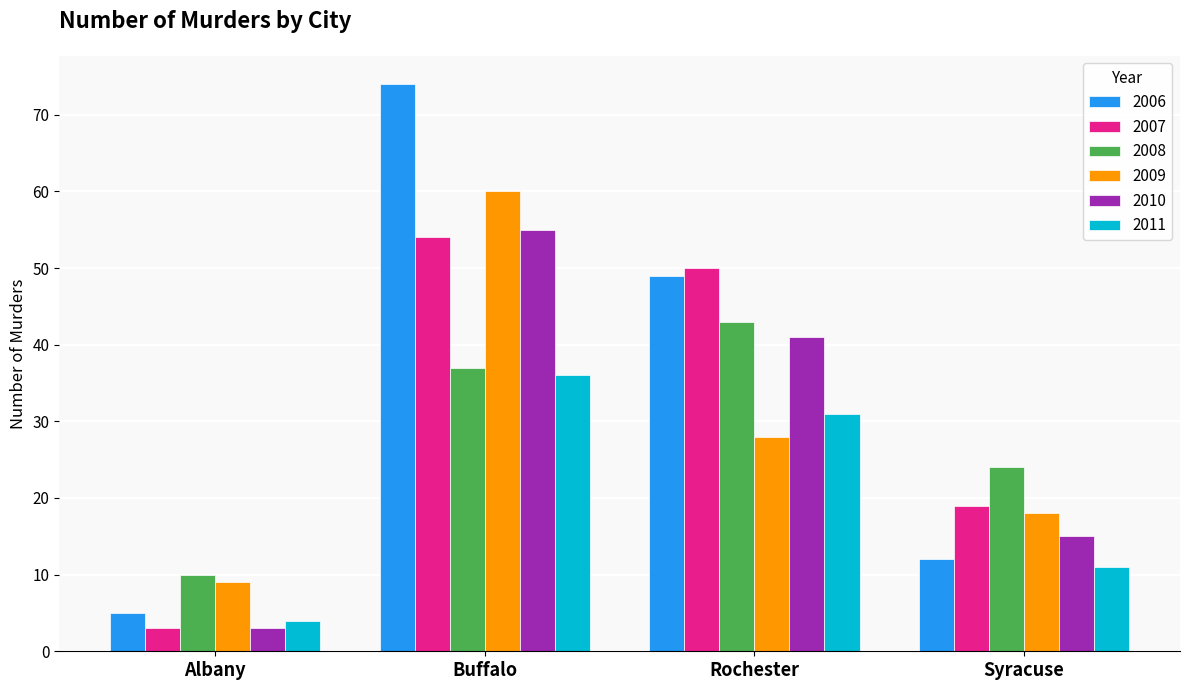

Reading left to right, extract all data points from this chart.

2006: 5	74	49	12
2007: 3	54	50	19
2008: 10	37	43	24
2009: 9	60	28	18
2010: 3	55	41	15
2011: 4	36	31	11